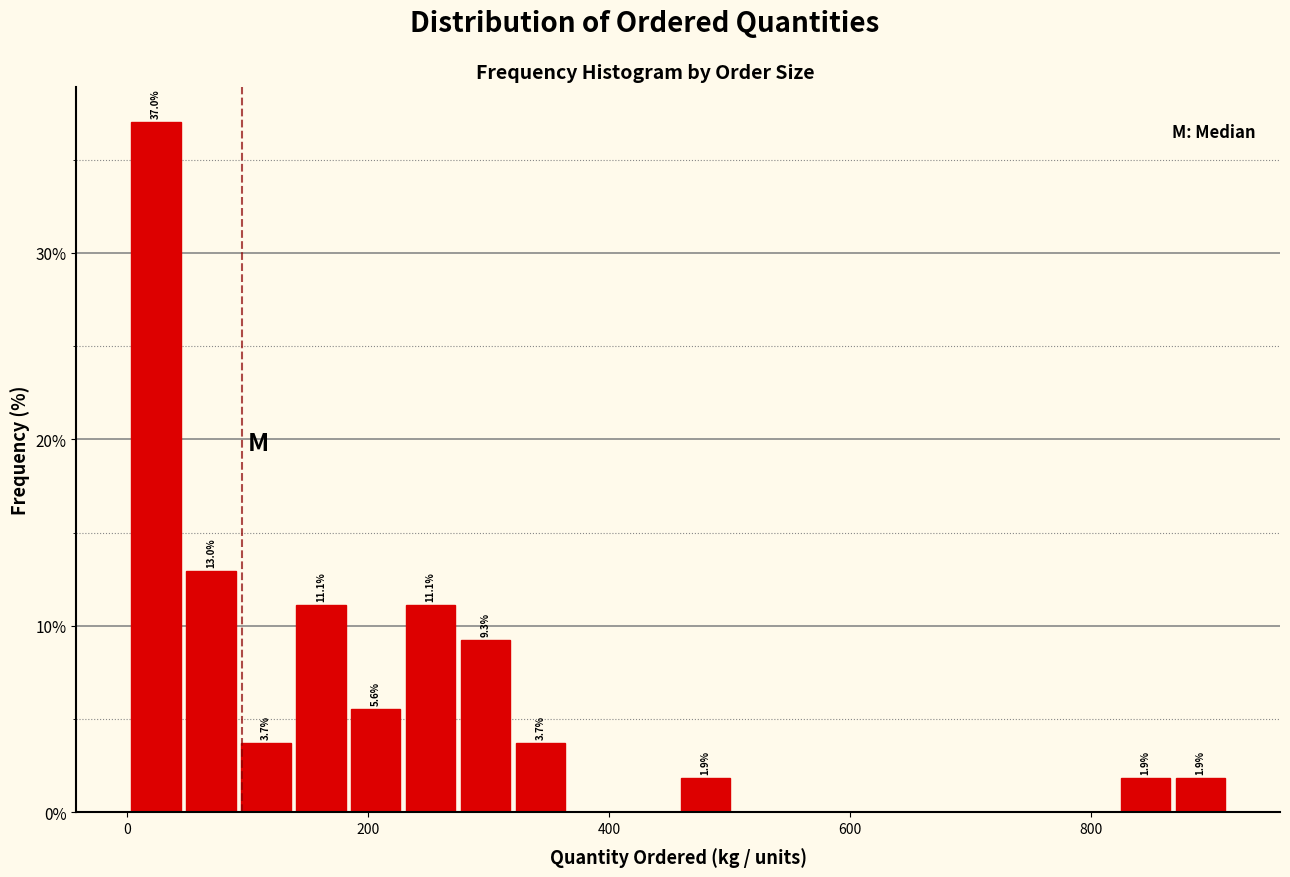

Around what value on the x-axis is the tallest bar? Give the approximate position of its centre, as read against the axis.

20